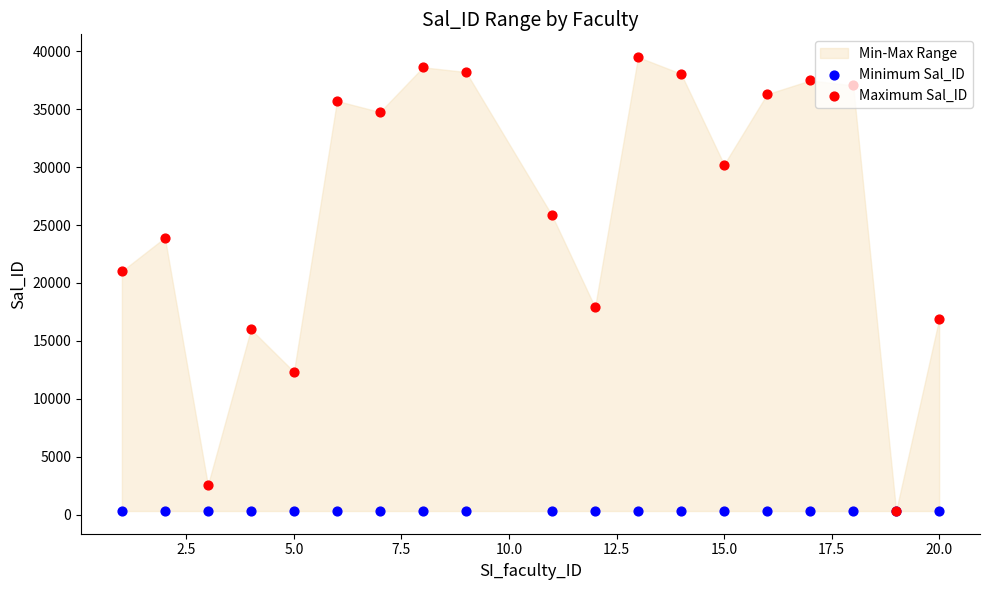

At how many categories does at least one series exceed 16430?

15